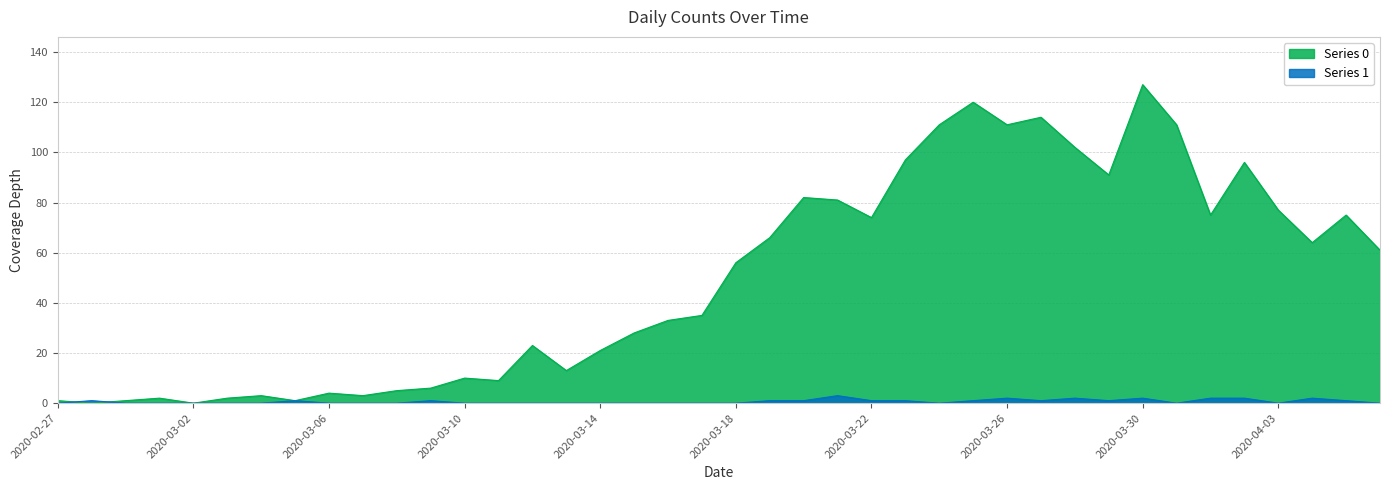

What is the label of the 14th point from the right?

2020-03-24